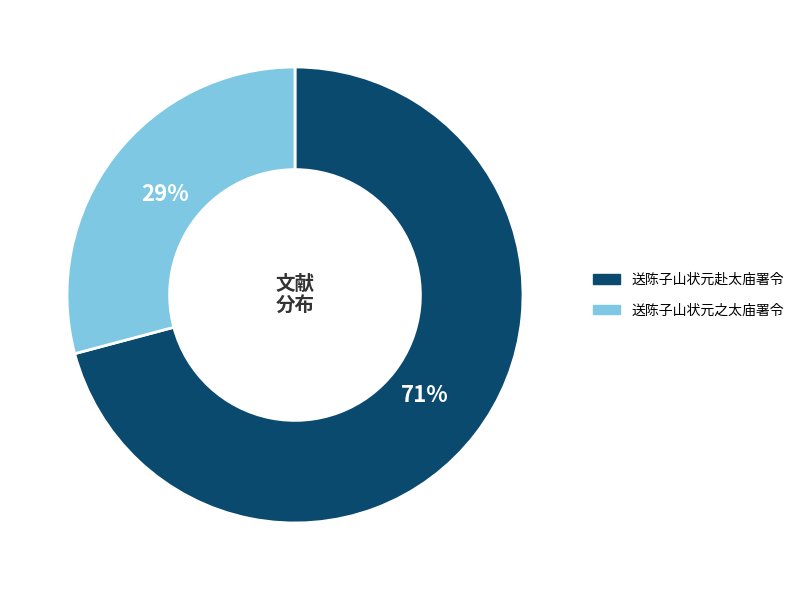

How many slices are in this pie chart?

2